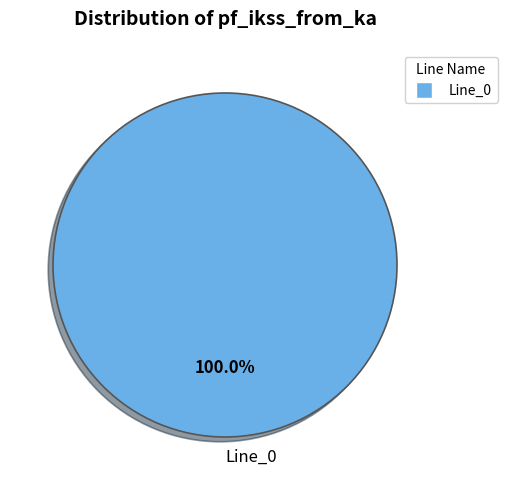

Does Line_0 account for over 50% of the chart?

Yes